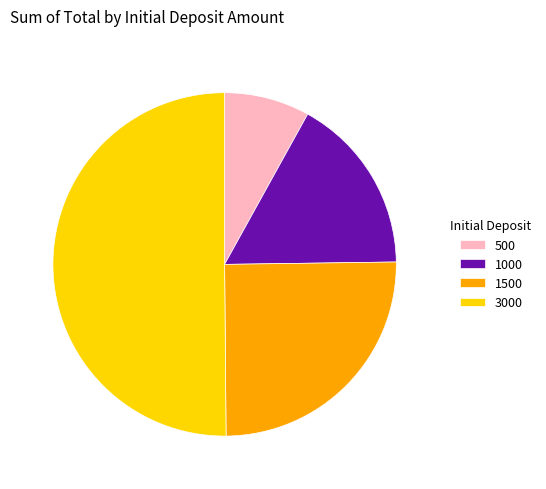

Rank the categories by value from lowest to highest.

500, 1000, 1500, 3000